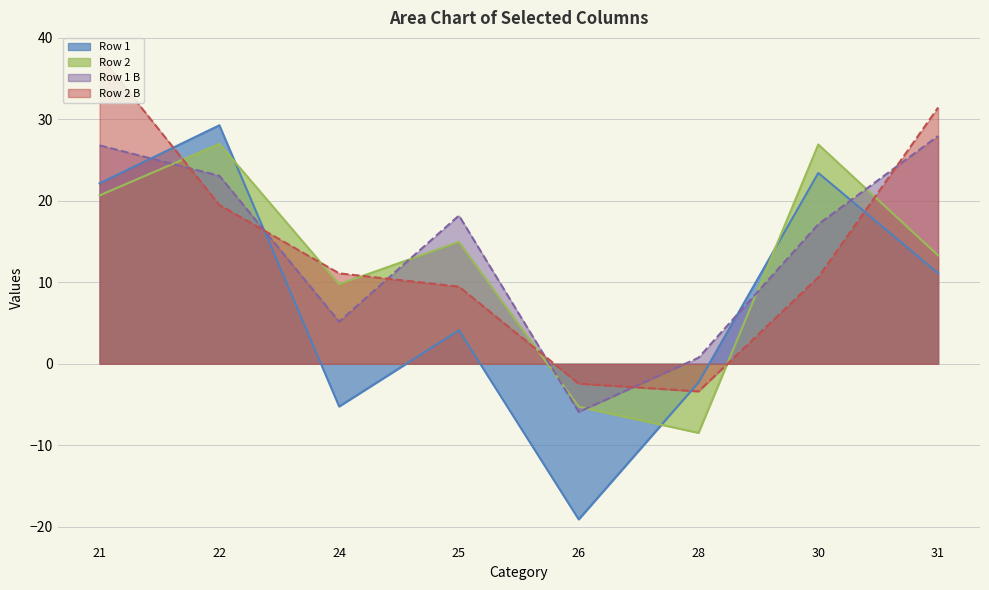

Which category has the lowest value in the Row 1 series?

26